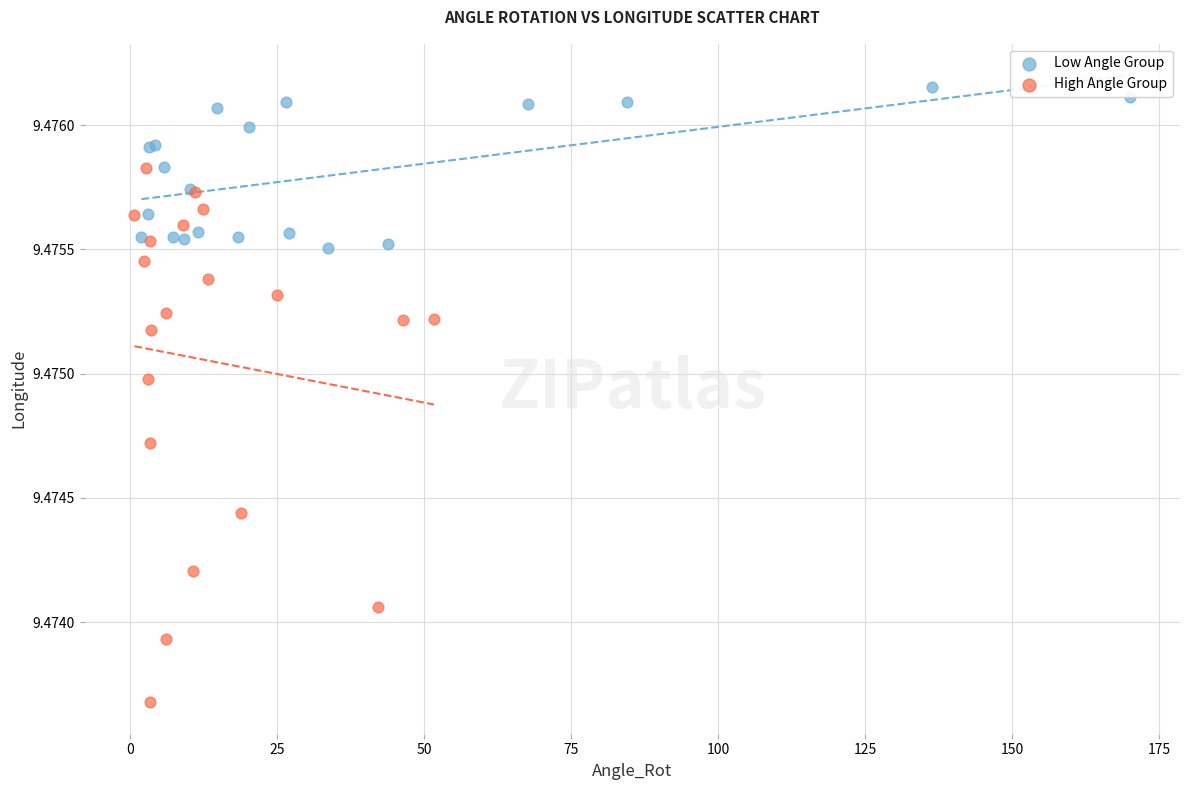

Which series contains the lowest Y value?

High Angle Group